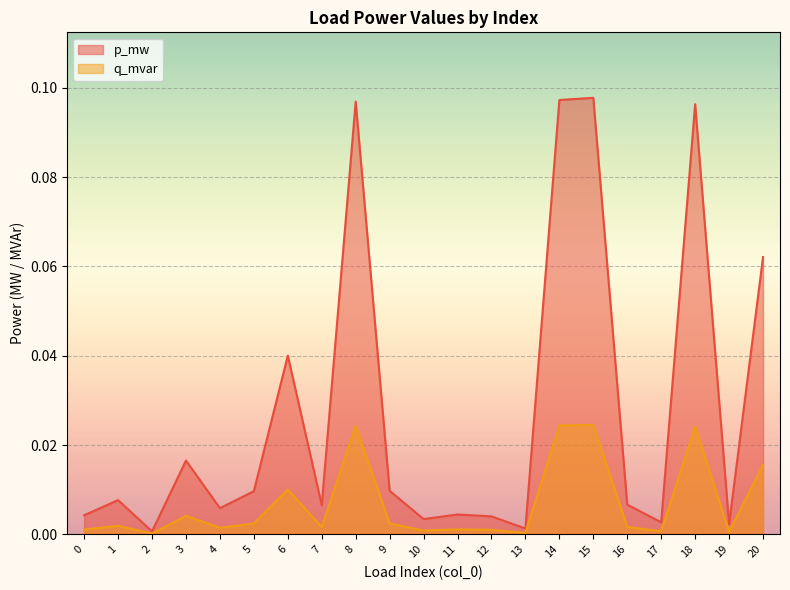

Between 1 and 8, which series saw the biggest shift?

p_mw